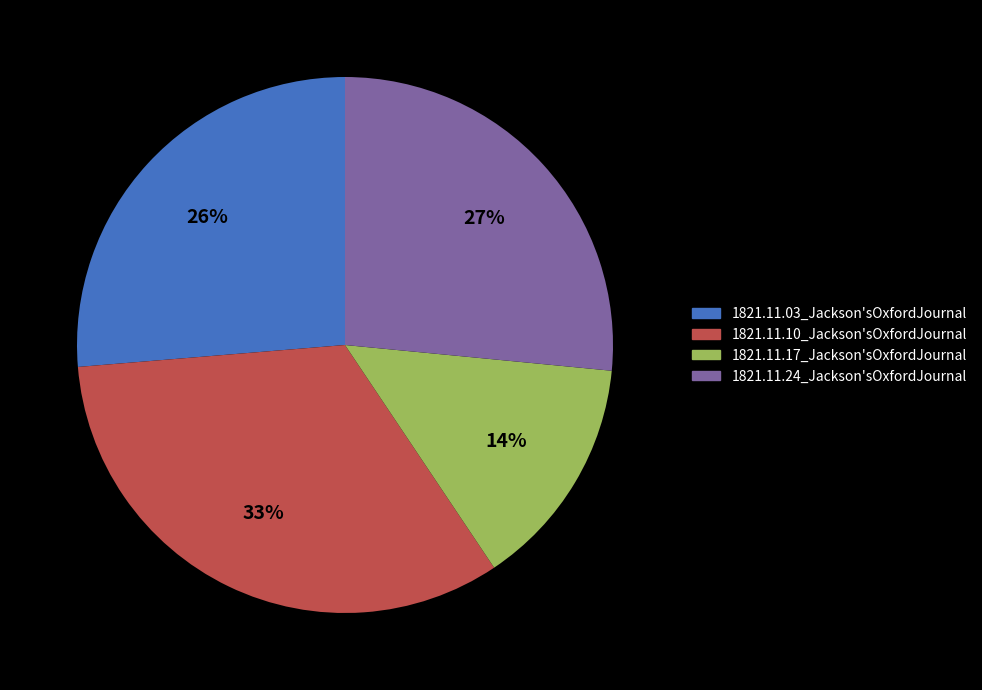

How many segments does this pie chart have?

4